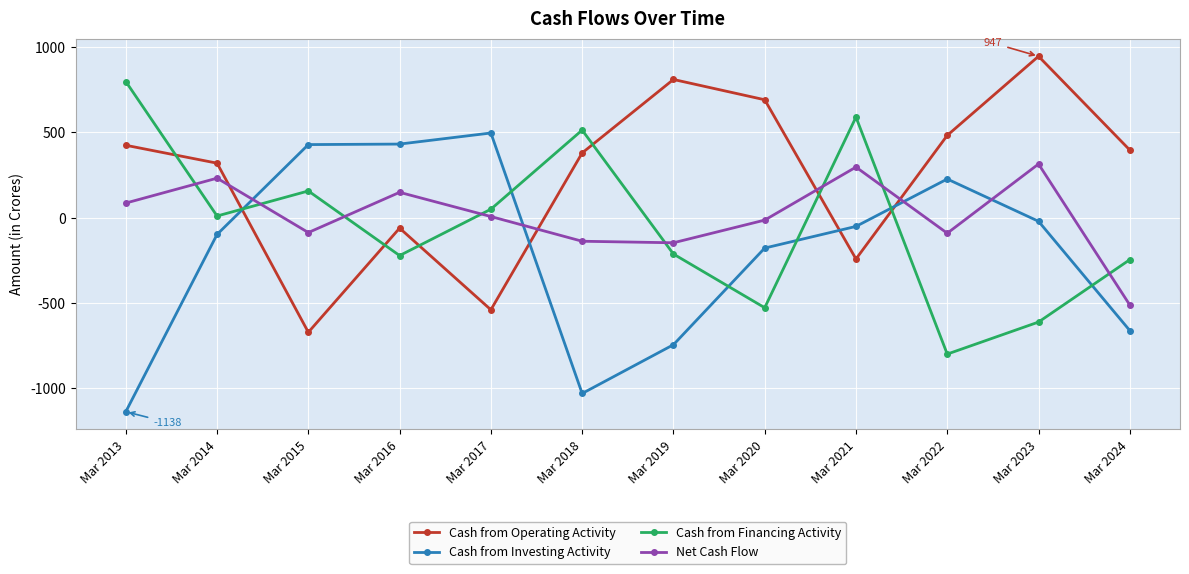

How many intersections are there between Net Cash Flow and Cash from Operating Activity?

4